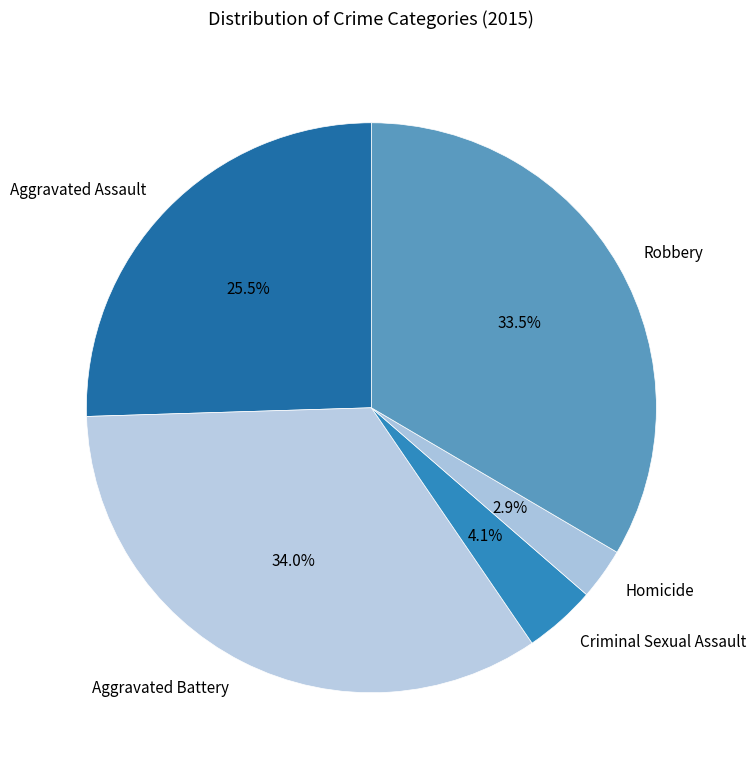

Count the number of slices in the pie.

5